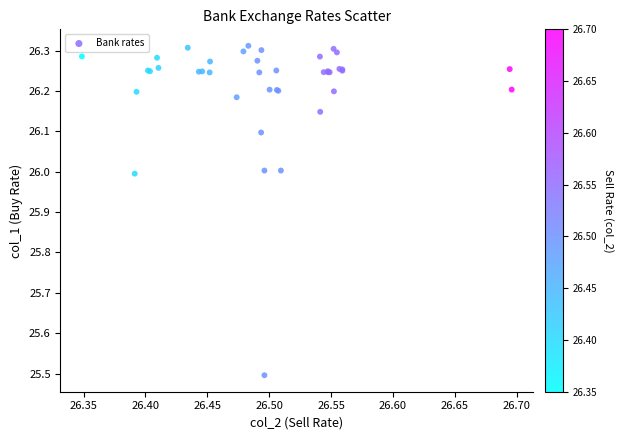

What Y value in the scatter plot is closest to 25?

25.5